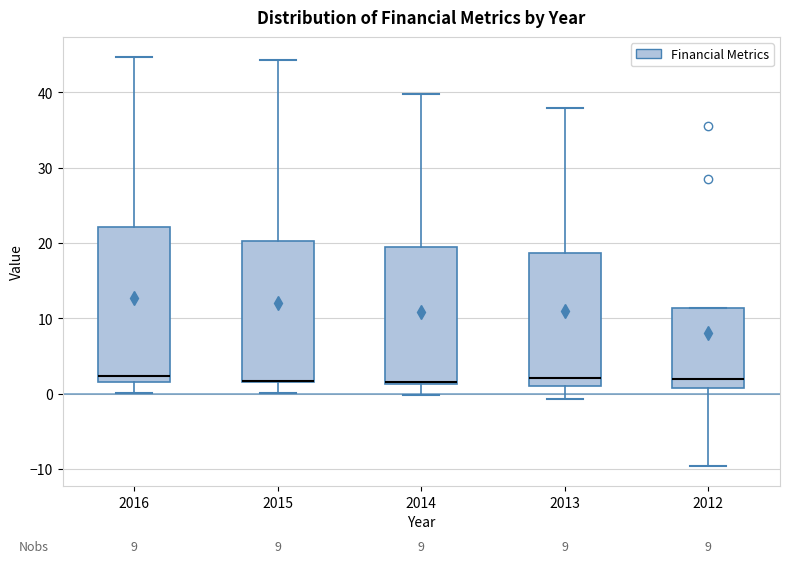

Comparing the boxes themselves (not the whiskers), which one is the tallest?

2016